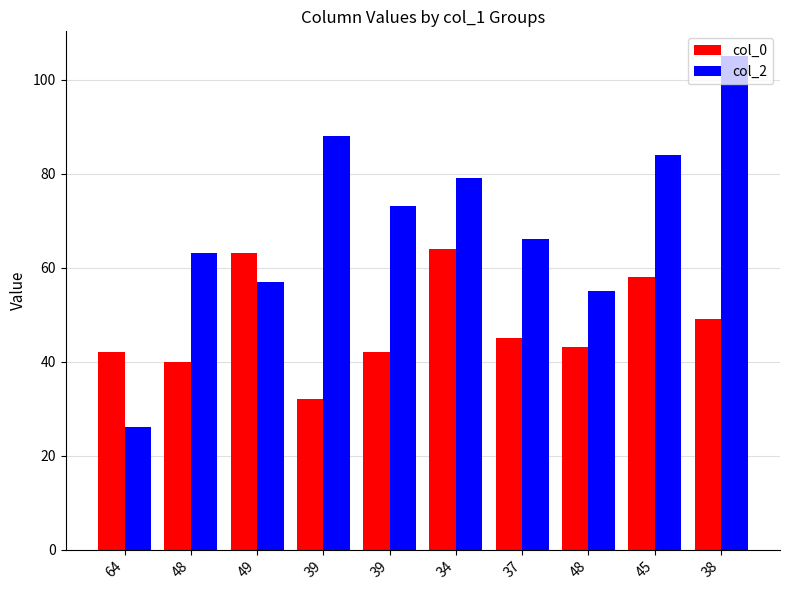

What is the difference between the maximum and second lowest values in the col_0 series?

24